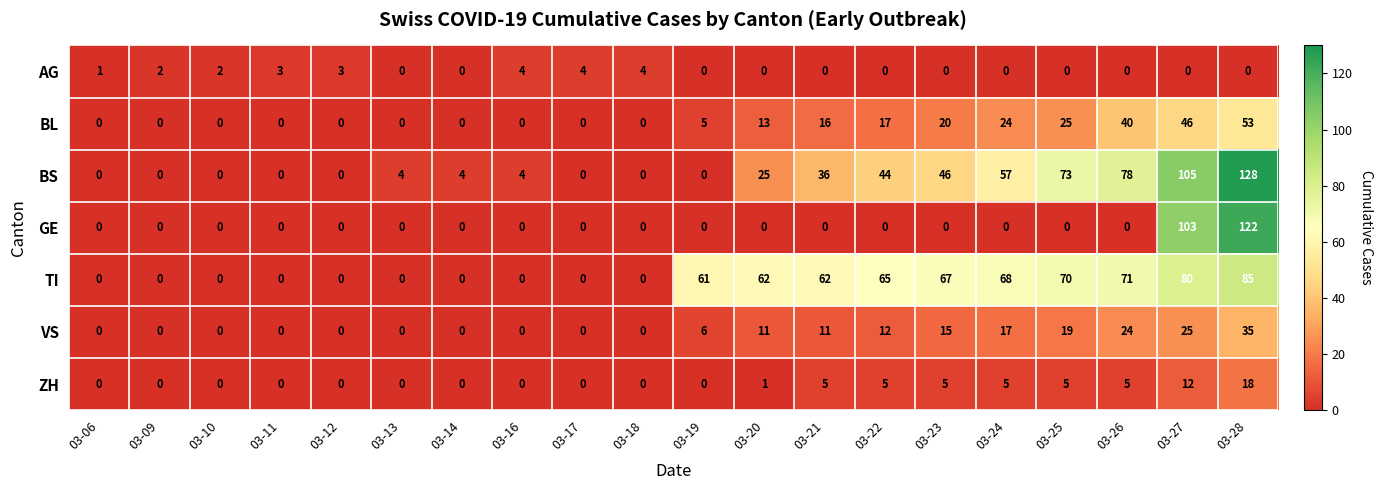

Which series has the largest total across all categories?

TI